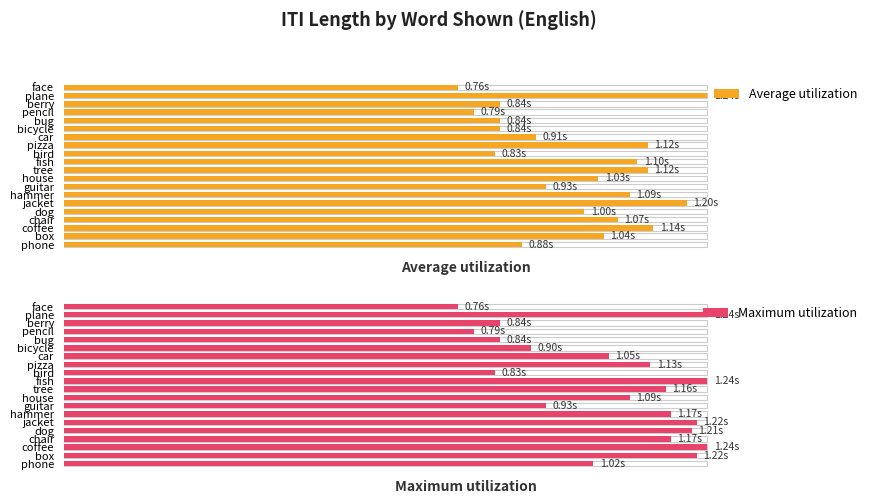

Read the Average utilization value at guitar.

0.8